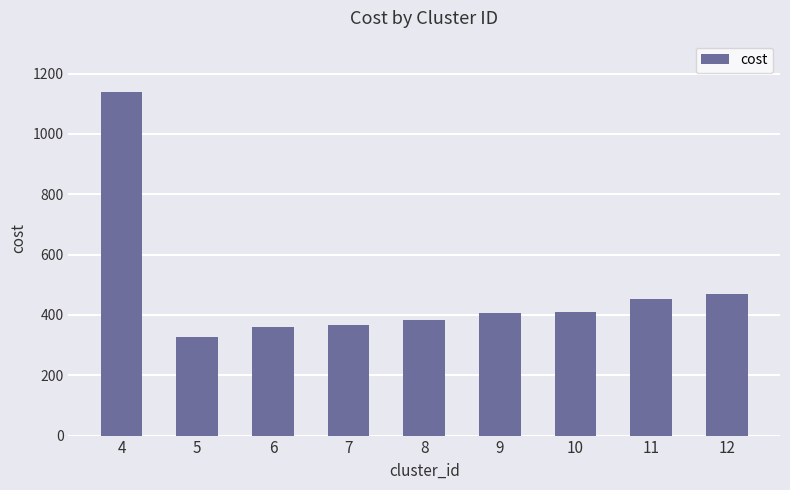

What is the value of the 6th bar from the left?

407.3